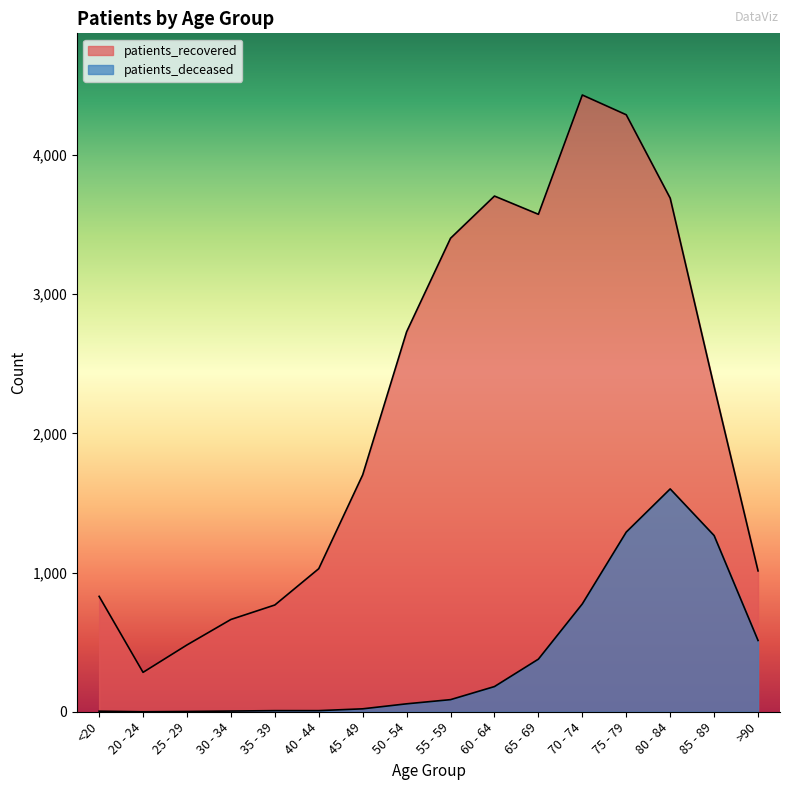

What position from the left is 85 - 89?

15